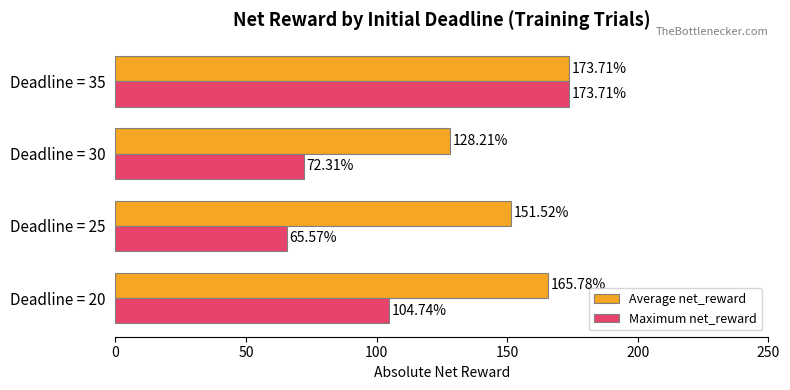

Rank the series by their average value, from highest to lowest.

Average net_reward, Maximum net_reward